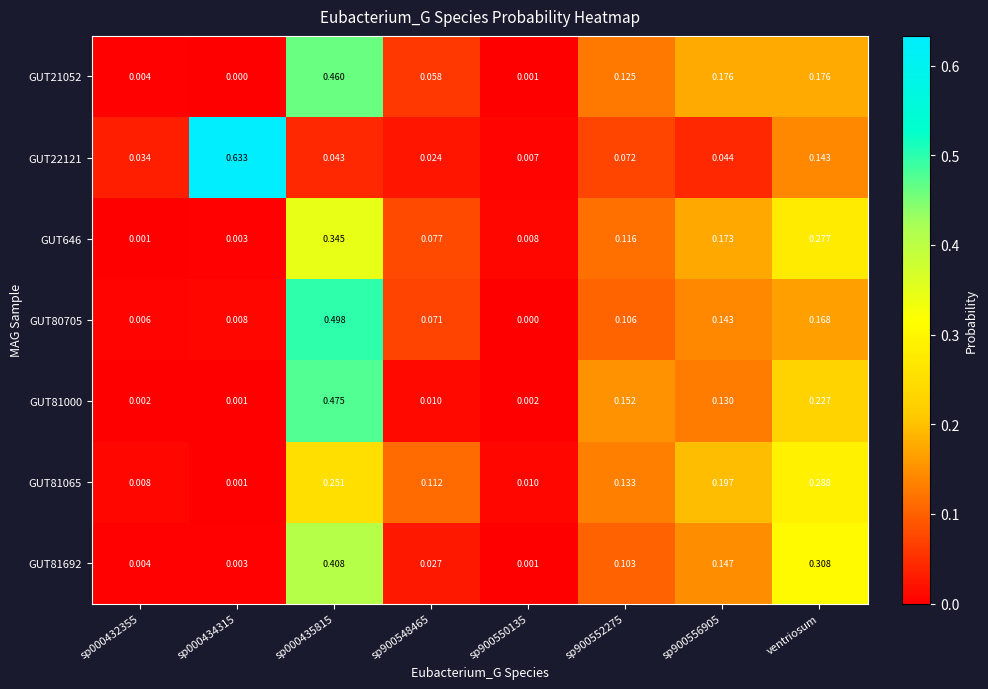

At which label does GUT81065 reach its peak?

ventriosum